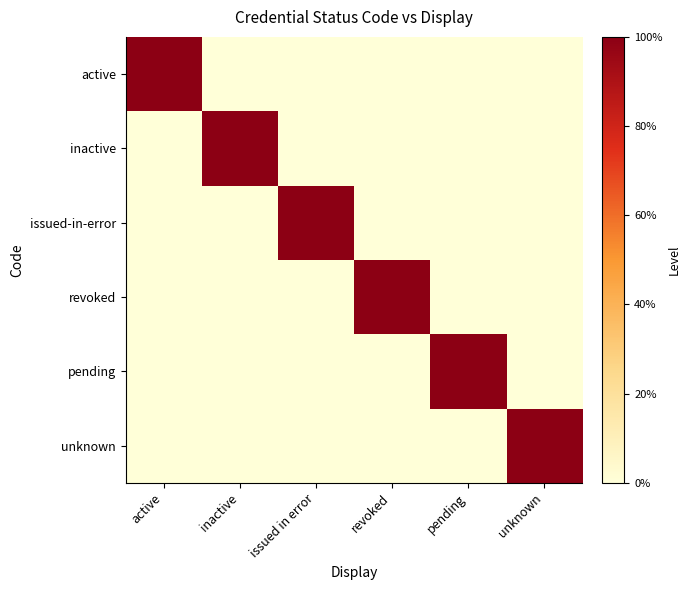

How many series are shown in this chart?

6